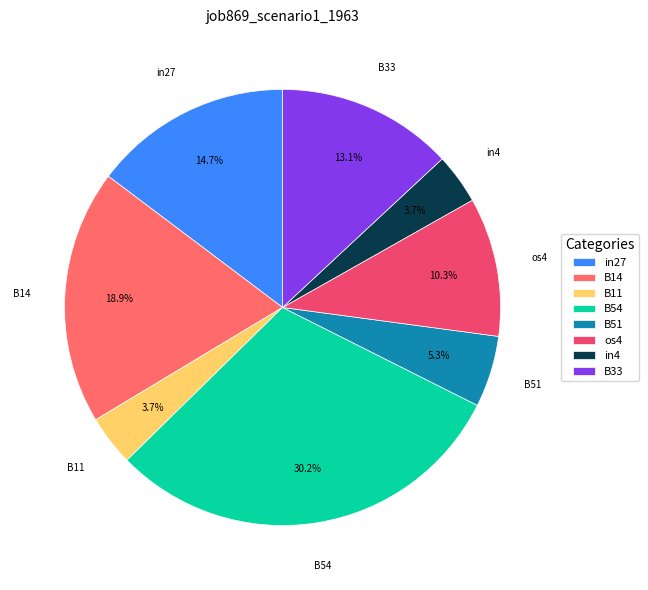

How many segments does this pie chart have?

8